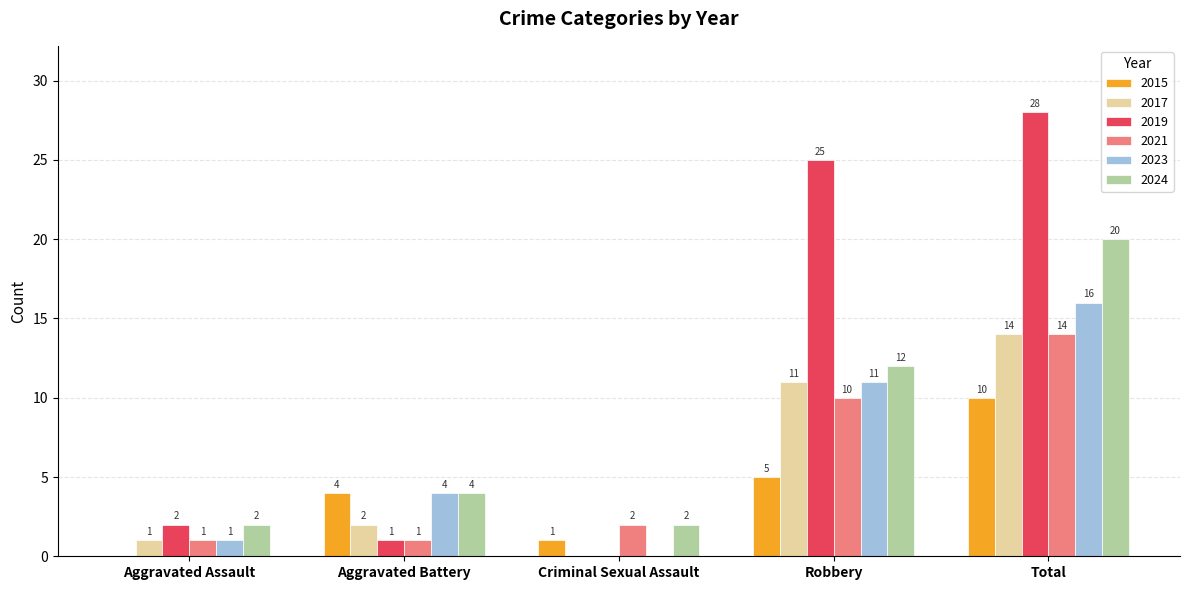

Is the value of 2023 at Total greater than the value of 2021 at Aggravated Assault?

Yes